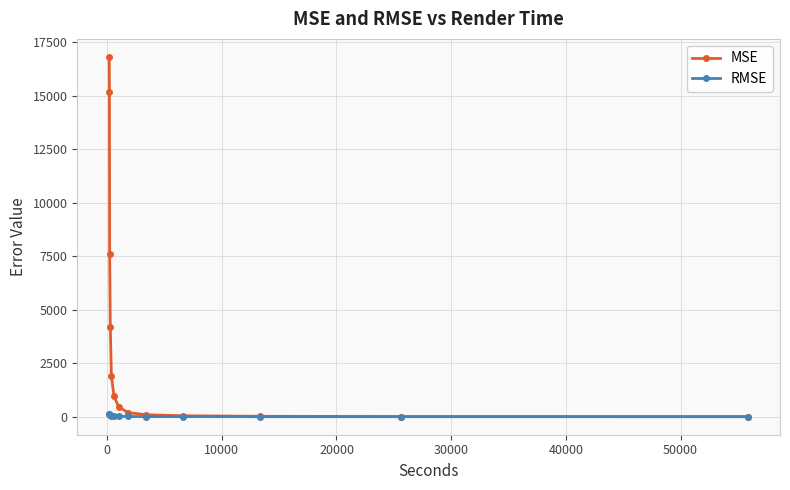

What is the sum of all MSE values?

47540.1